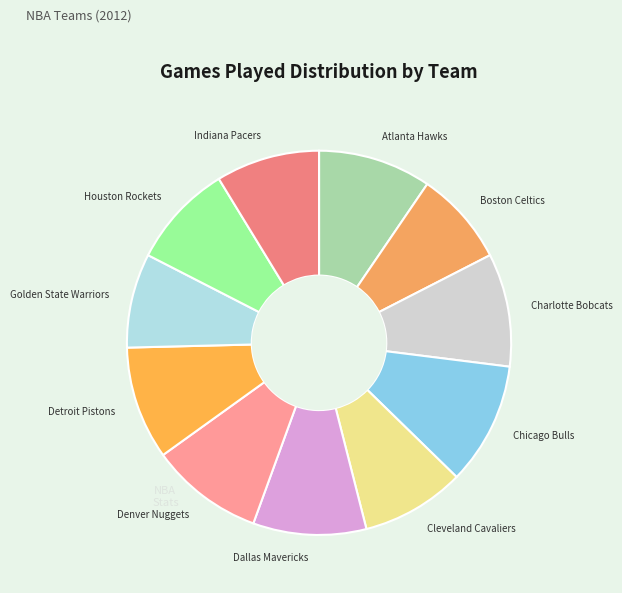

True or false: Denver Nuggets accounts for 1% of the total.

False